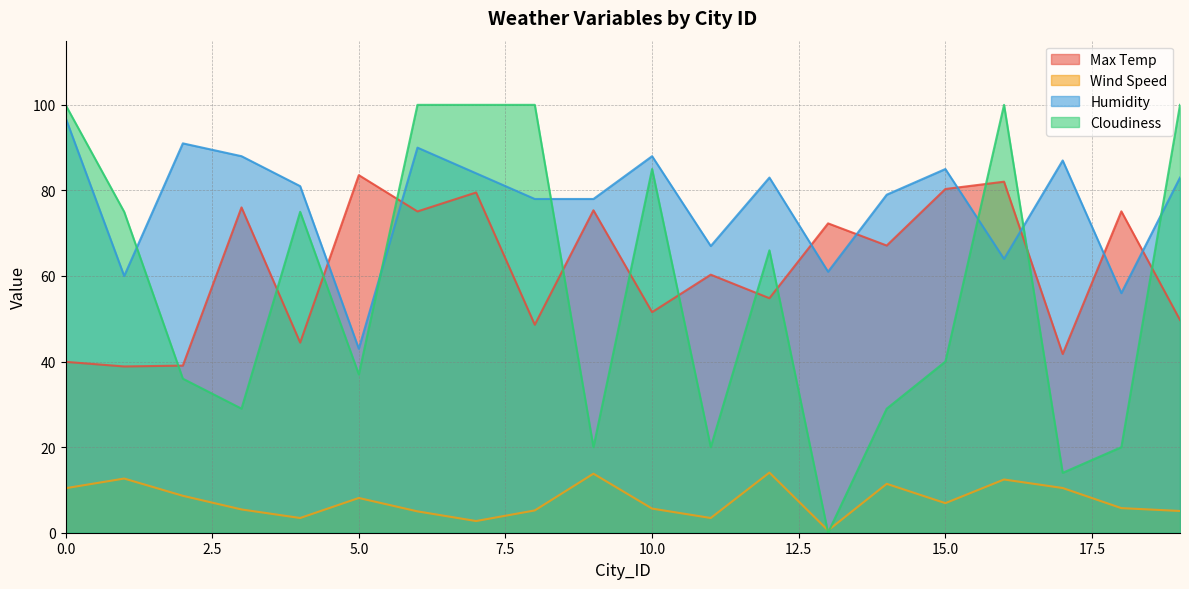

Does the chart have visible grid lines?

Yes